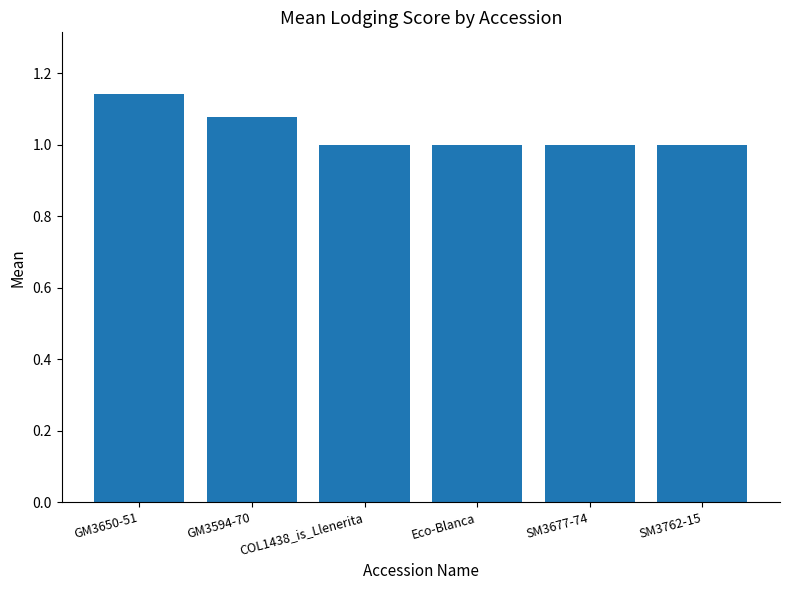

The chart shows a value of 1.0 at SM3762-15. True or false?

True